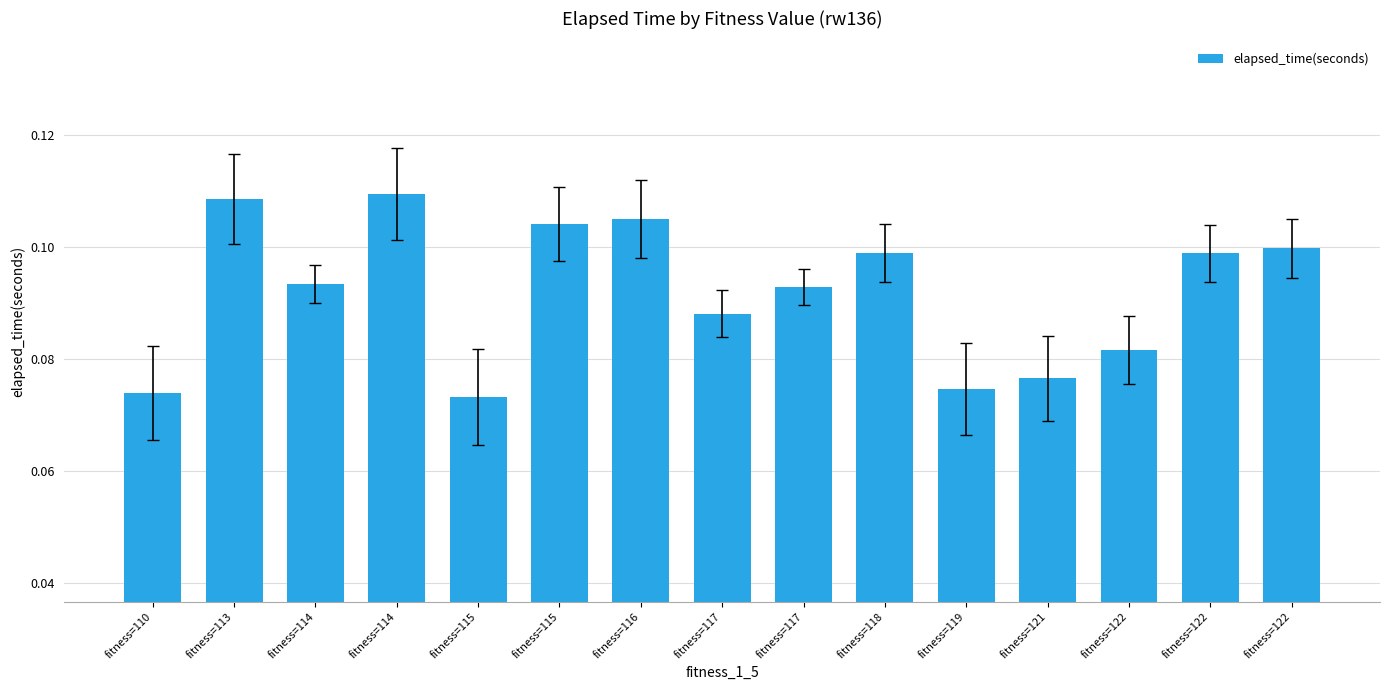

List the labels in order of value, largest first.

fitness=114, fitness=113, fitness=116, fitness=115, fitness=122, fitness=118, fitness=122, fitness=114, fitness=117, fitness=117, fitness=122, fitness=121, fitness=119, fitness=110, fitness=115